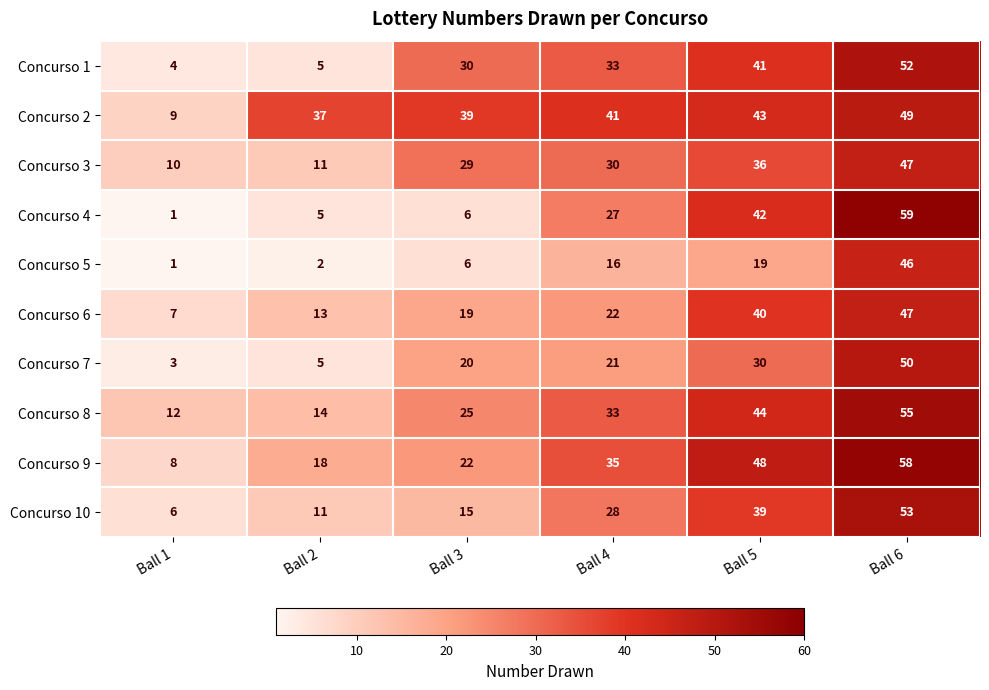

What is the sum of all Concurso 9 values?

189